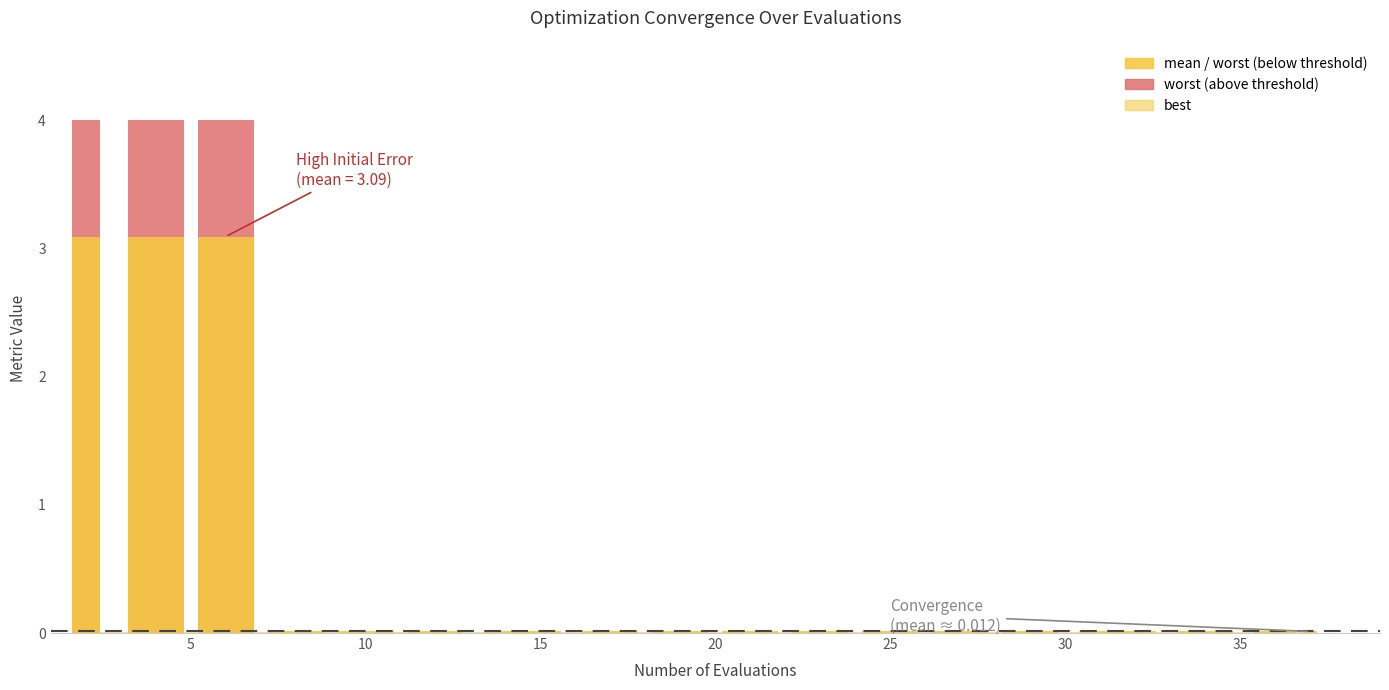

The mean series shows 0.0 at 12. True or false?

True